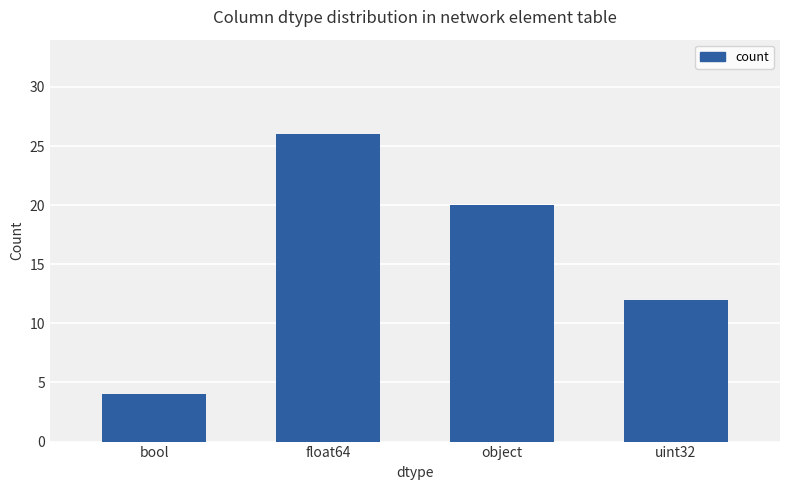

What value does the data have at float64?

26